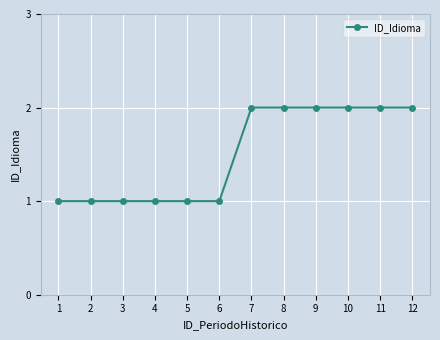

Approximately how many times larger is the value at 9 compared to 2?

2.0